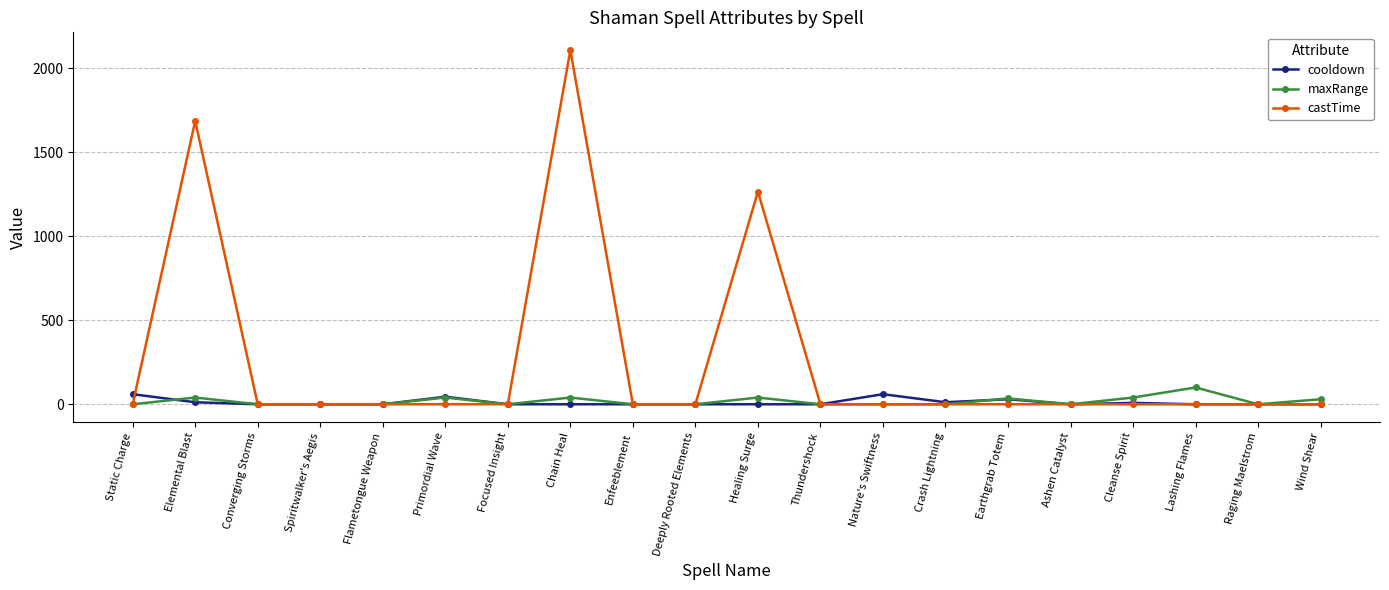

True or false: castTime has more than 0 interior local peaks.

True